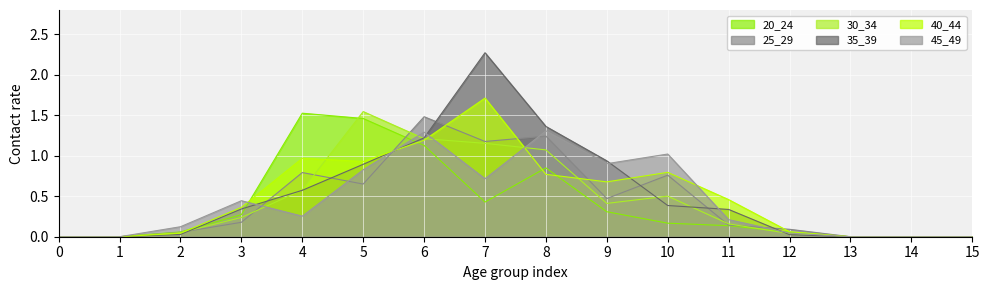

Which series ends up on top after the final intersection of 40_44 and 35_39?

40_44